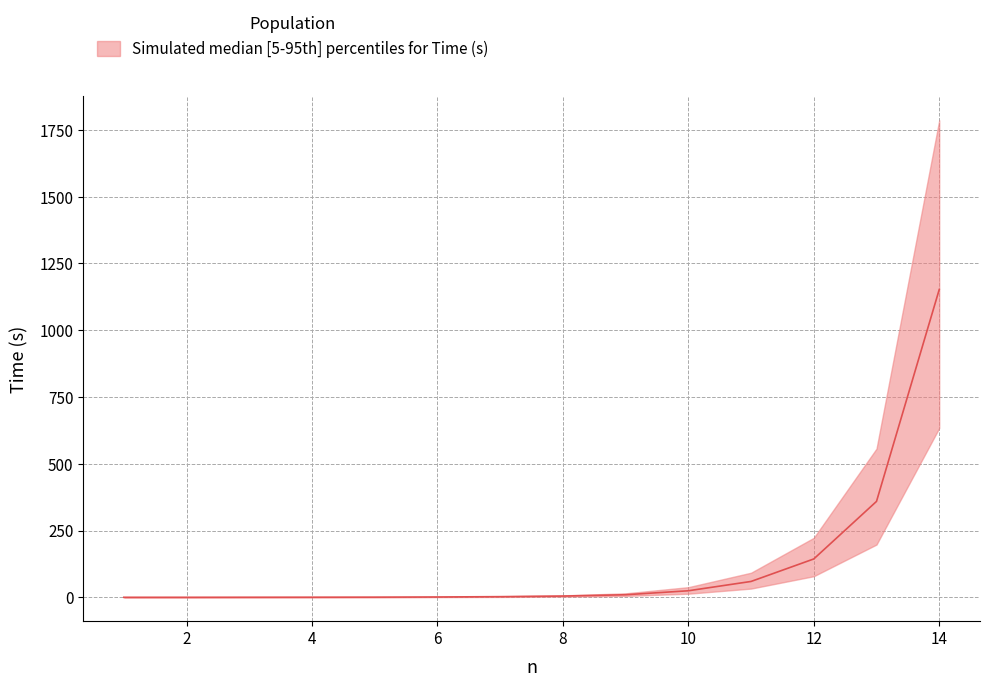

True or false: there are more than 1 points higher than both neighbors.

False